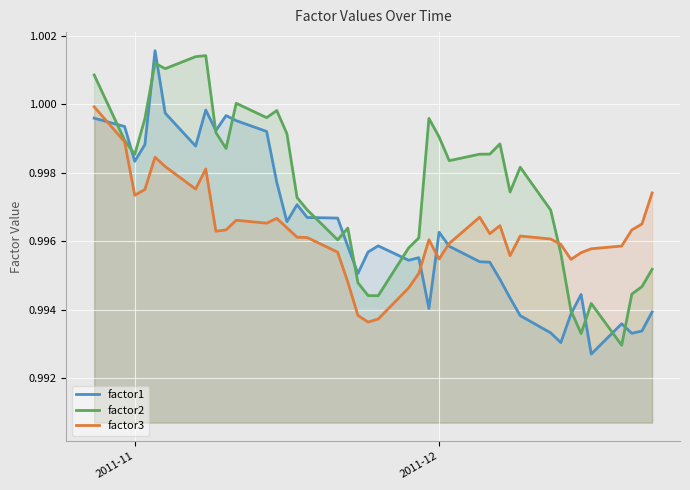

Which series has the largest total across all categories?

factor2